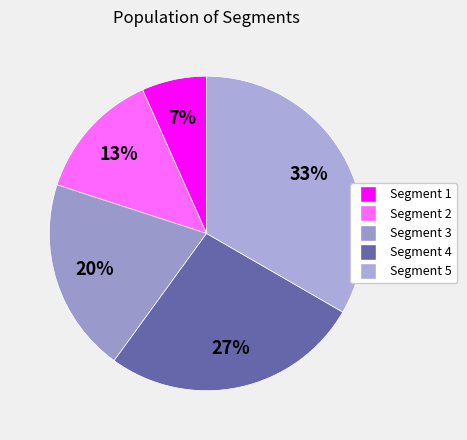

To the nearest percent, what percentage of the pie is Segment 3?

20%